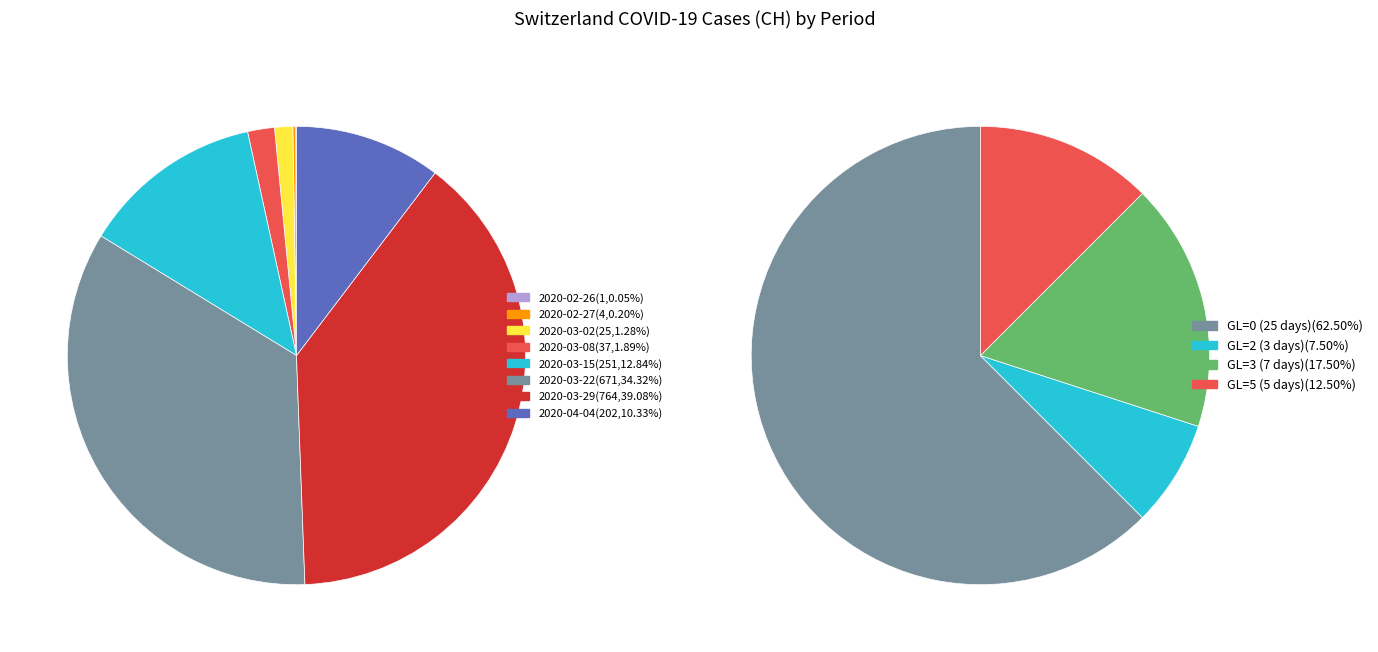

Is there any slice that represents more than half of the pie?

No